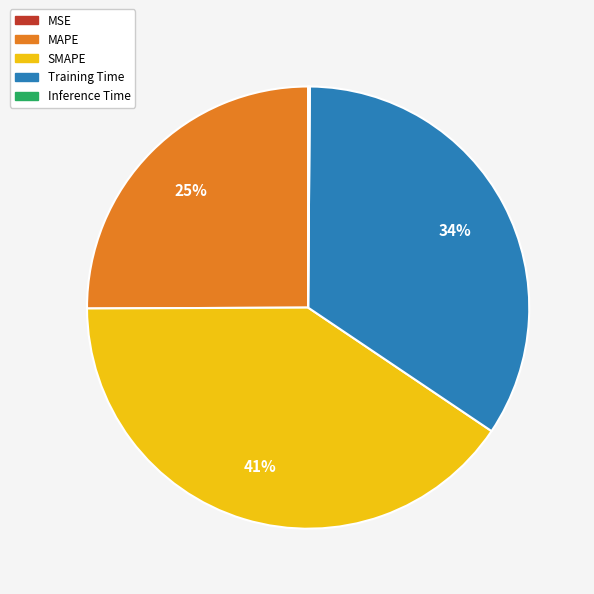

Between MAPE and Training Time, which is larger?

Training Time